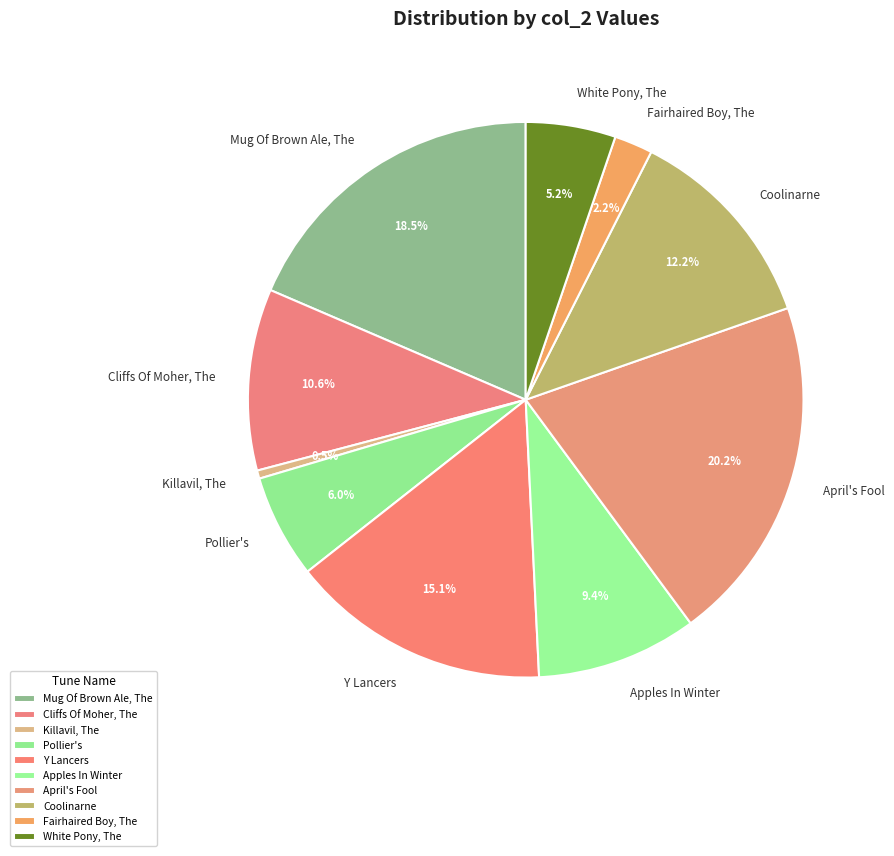

Between Coolinarne and Fairhaired Boy, The, which is larger?

Coolinarne